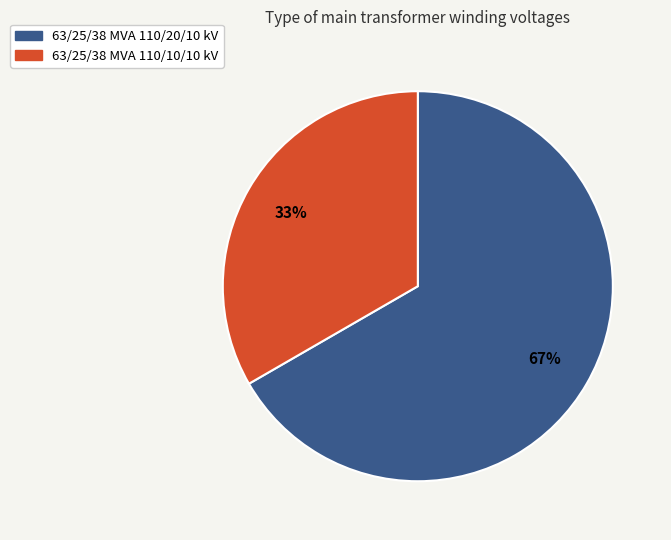

Does any single category account for the majority?

Yes